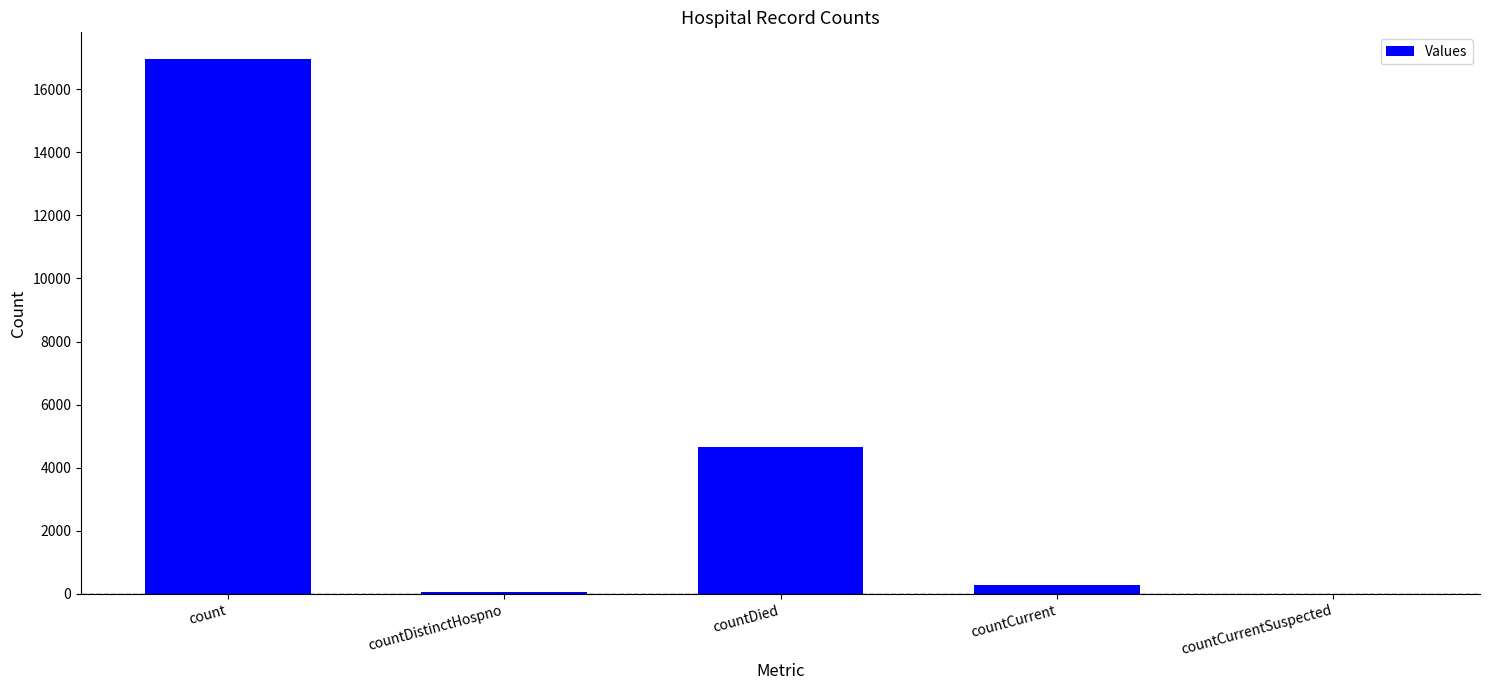

What is the sum of all values?

21971